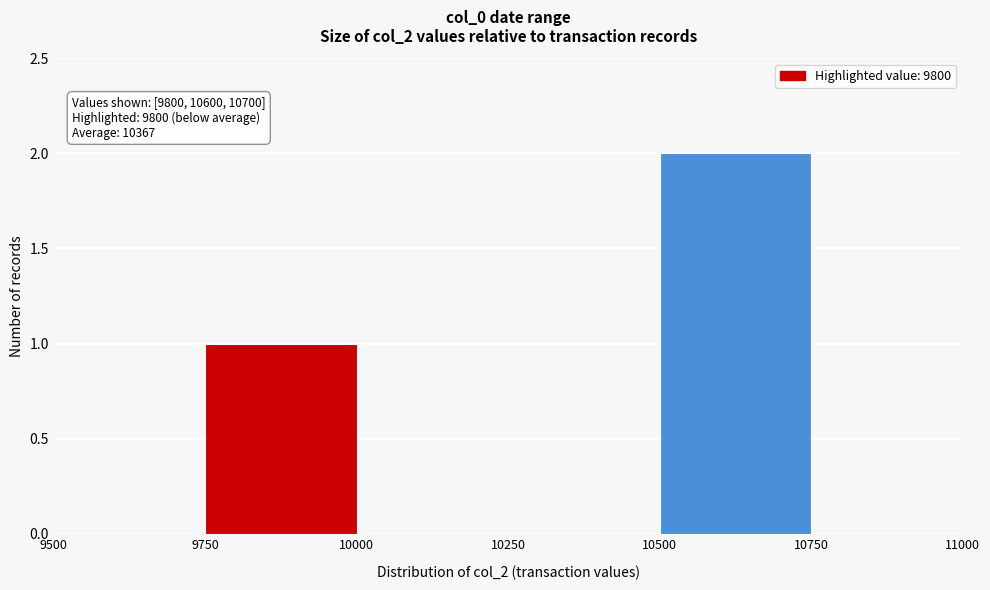

Over which range of the x-axis is the bar tallest?

10500 to 10750